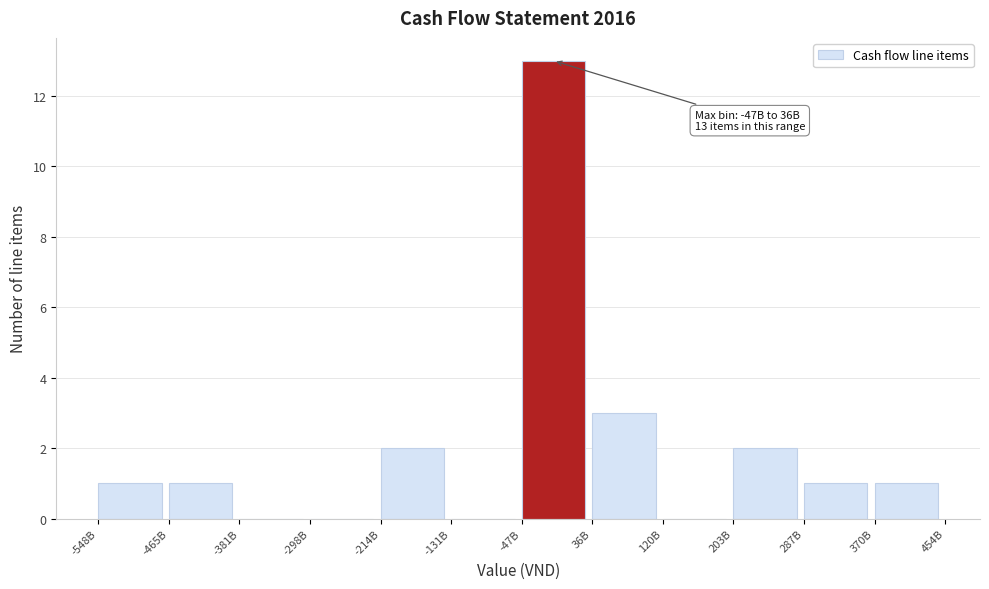

Reading right to left, list all the values displayed in this chart.

370B=1	287B=1	203B=2	120B=0	36B=3	-47B=13	-131B=0	-214B=2	-298B=0	-381B=0	-465B=1	-548B=1